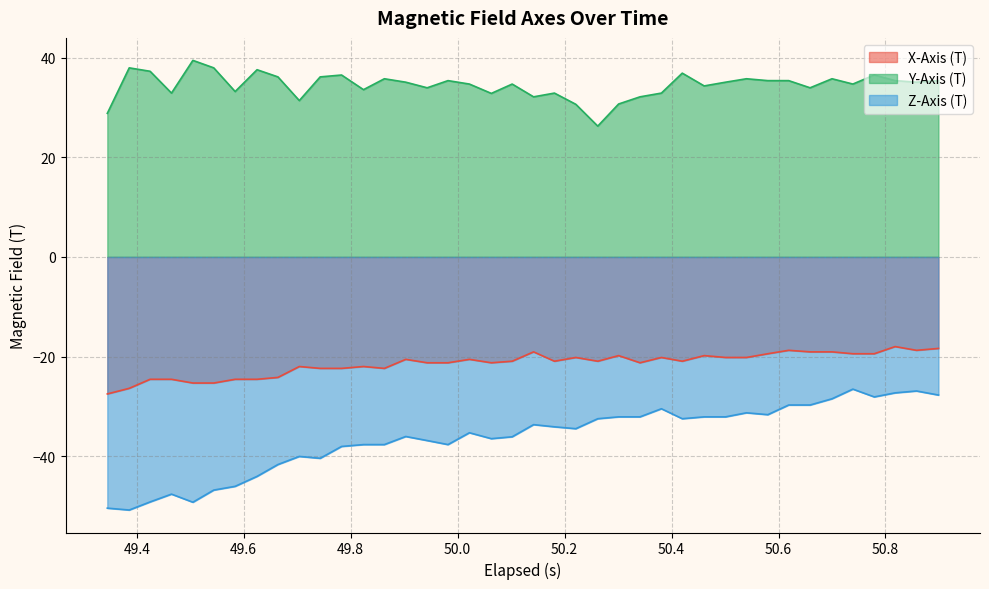

Which series has the largest total across all categories?

Y-Axis (T)